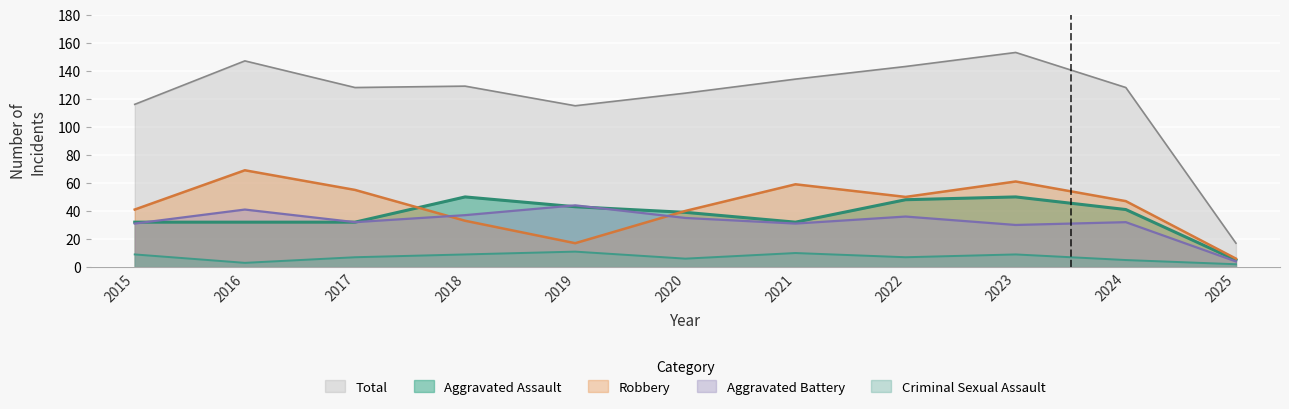

Reading left to right, extract all data points from this chart.

Aggravated Assault: 32	32	32	50	43	39	32	48	50	41	5
Aggravated Battery: 31	41	32	37	44	35	31	36	30	32	4
Criminal Sexual Assault: 9	3	7	9	11	6	10	7	9	5	2
Robbery: 41	69	55	33	17	40	59	50	61	47	6
Total: 116	147	128	129	115	124	134	143	153	128	17